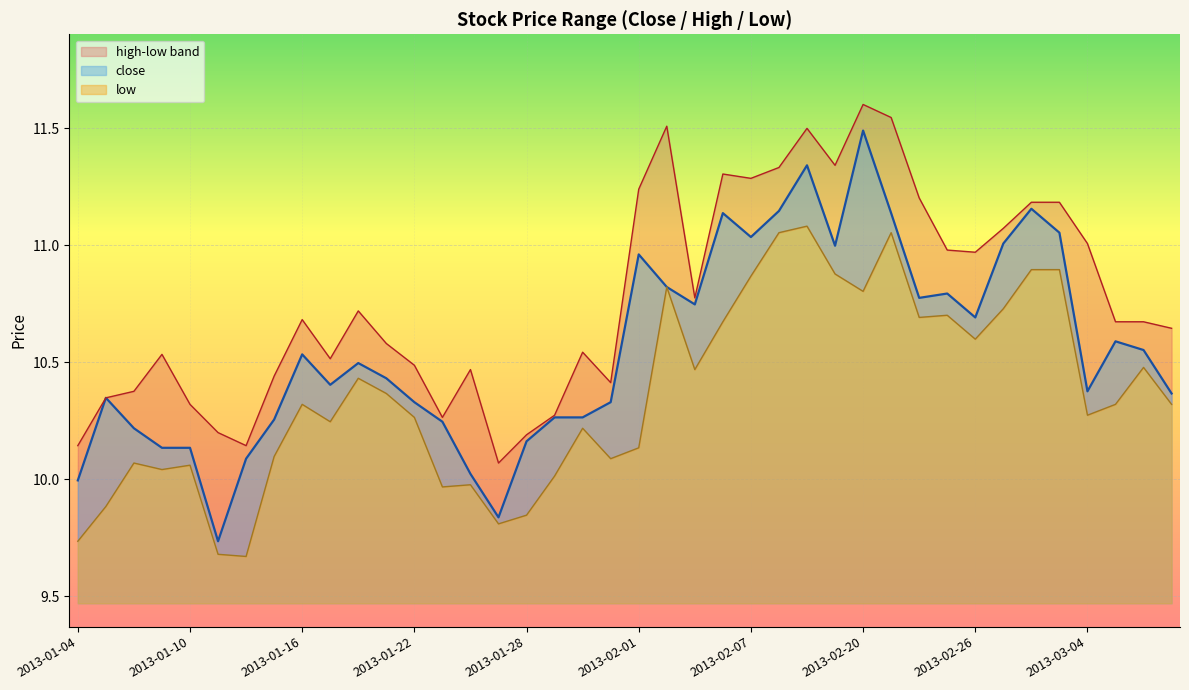

Between 2013-02-22 and 2013-03-07, which is larger?

2013-02-22